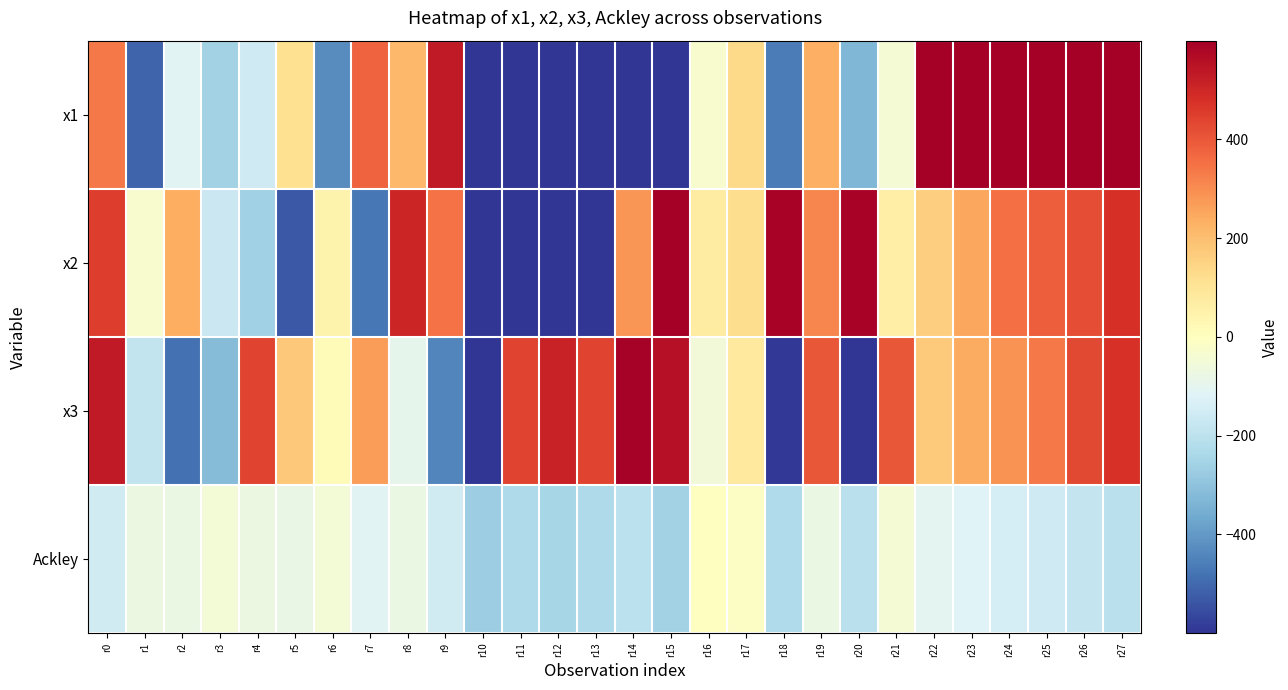

List the series in order of their peak value, lowest first.

Ackley, x3, x2, x1